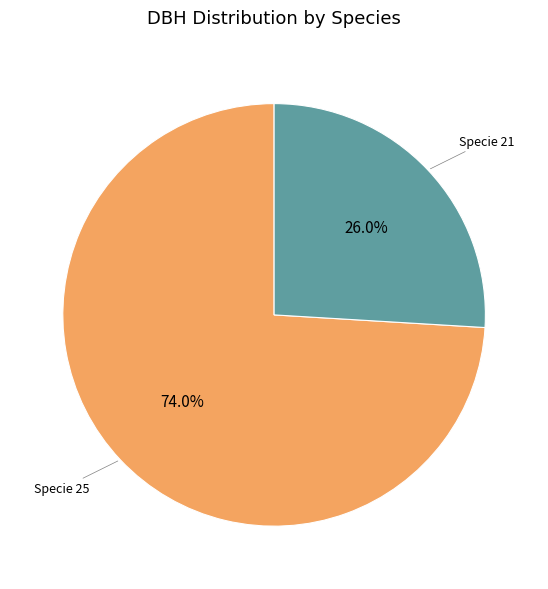

Is there any slice that represents more than half of the pie?

Yes